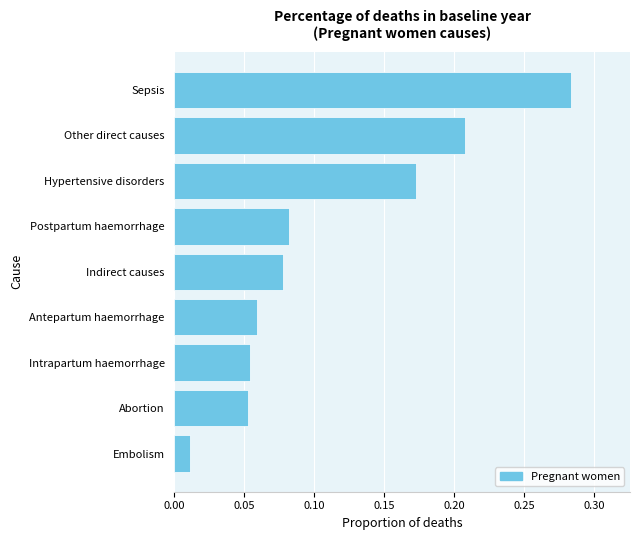

What is the sum of all values?

1.0